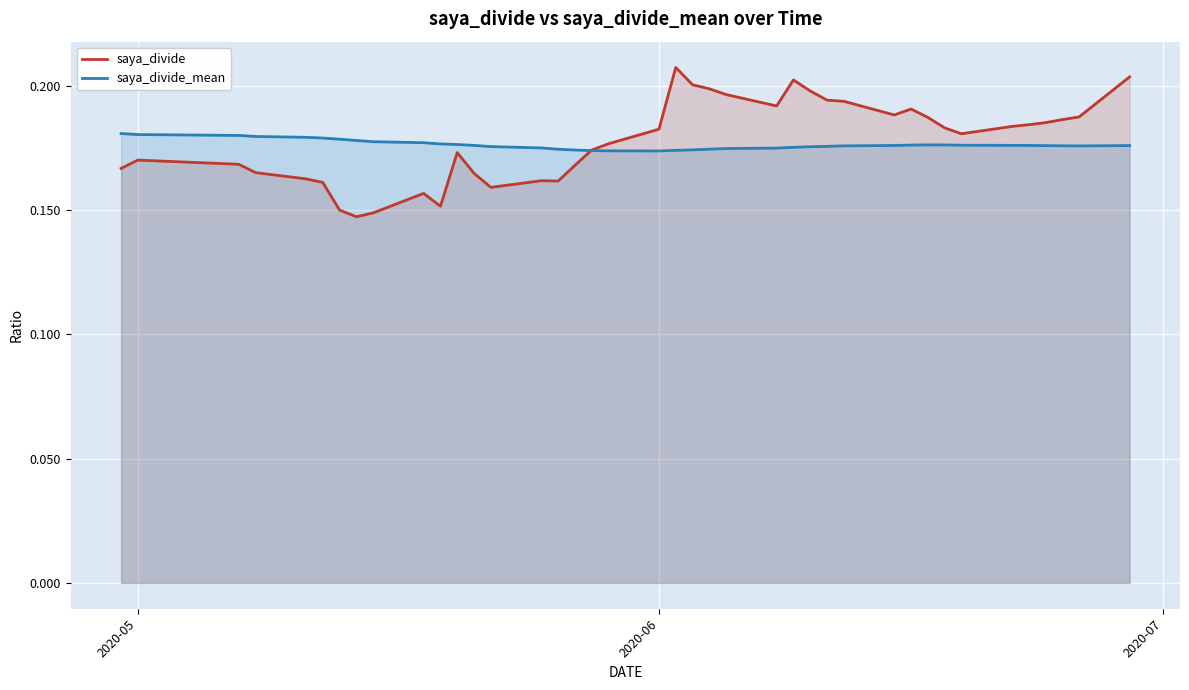

True or false: saya_divide_mean has more than 2 points higher than both neighbors.

False